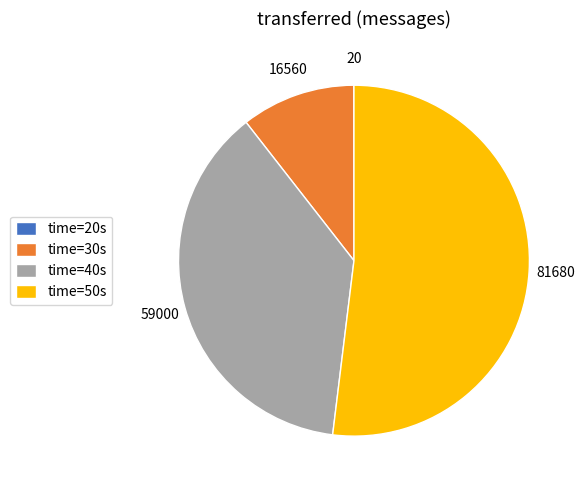

Do time=30s and time=50s together represent more than half of the pie?

Yes